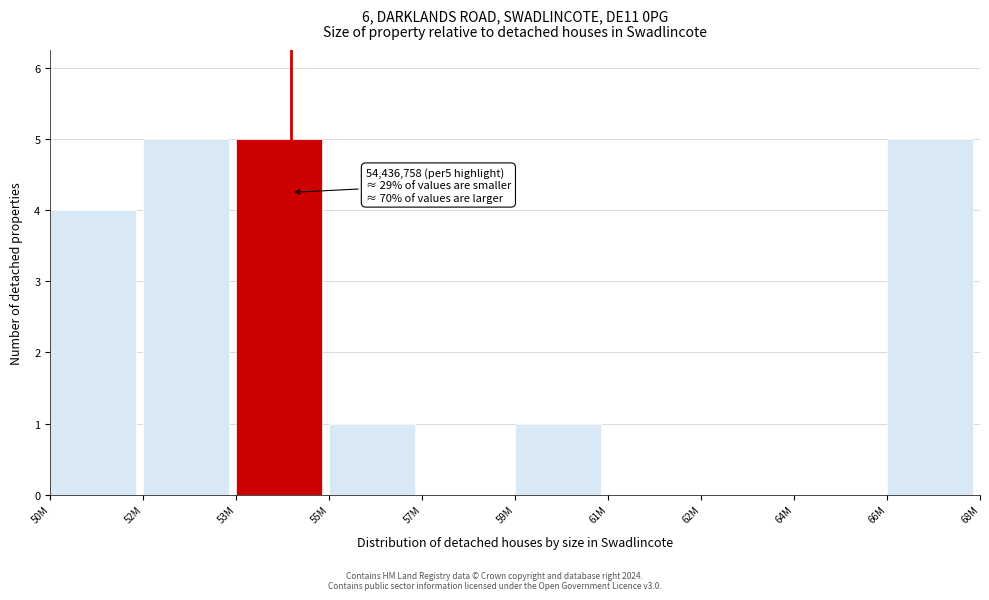

Reading right to left, transcribe all the data shown in this chart.

66M=5	64M=0	62M=0	61M=0	59M=1	57M=0	55M=1	53M=5	52M=5	50M=4